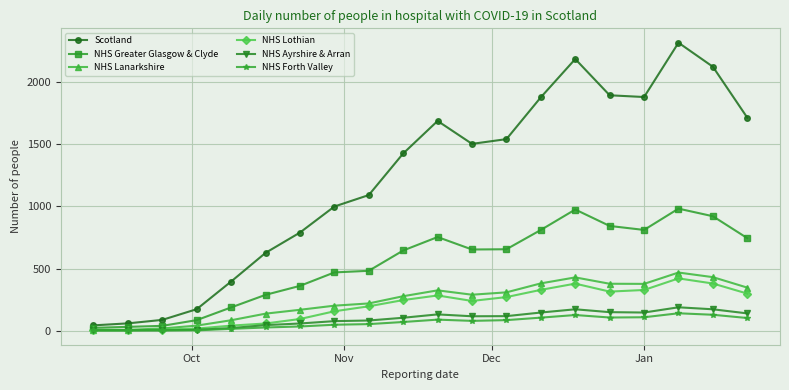

What are all the series names shown in the legend?

Scotland, NHS Greater Glasgow & Clyde, NHS Lanarkshire, NHS Lothian, NHS Ayrshire & Arran, NHS Forth Valley